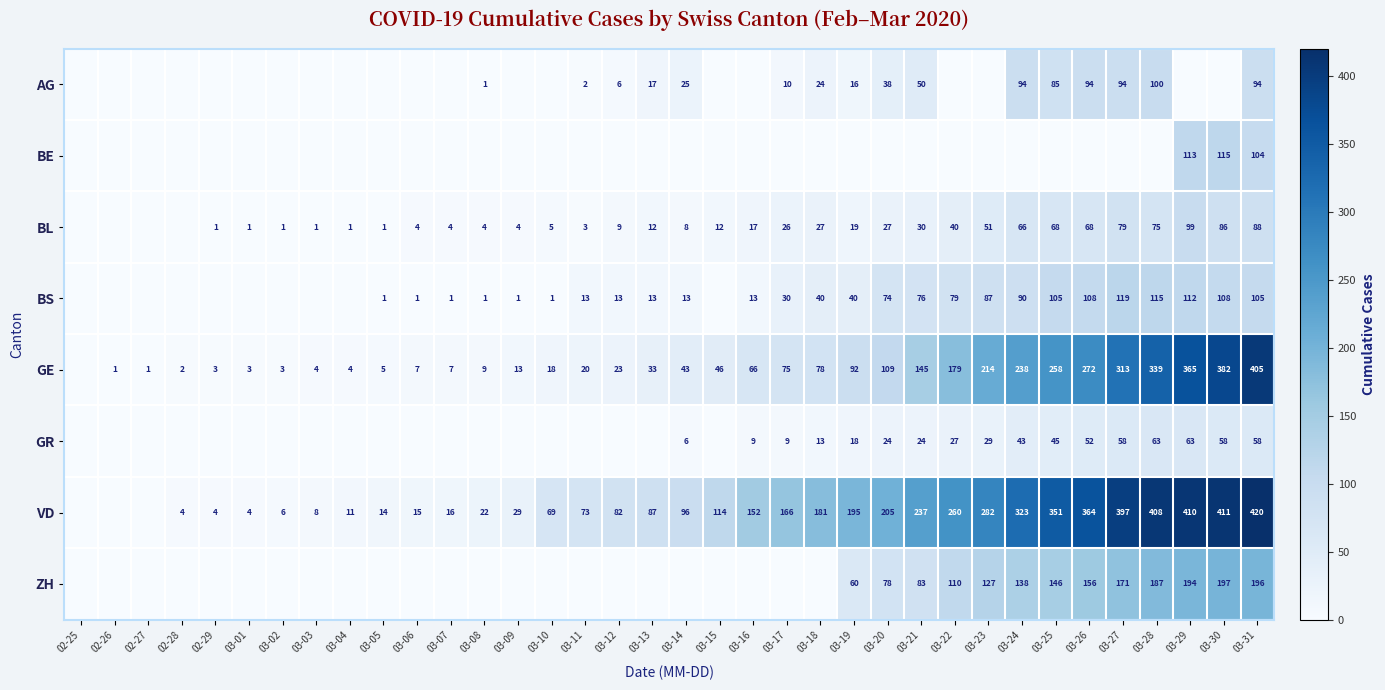

What is the sum of the GE values at 03-16 and 03-31?

471